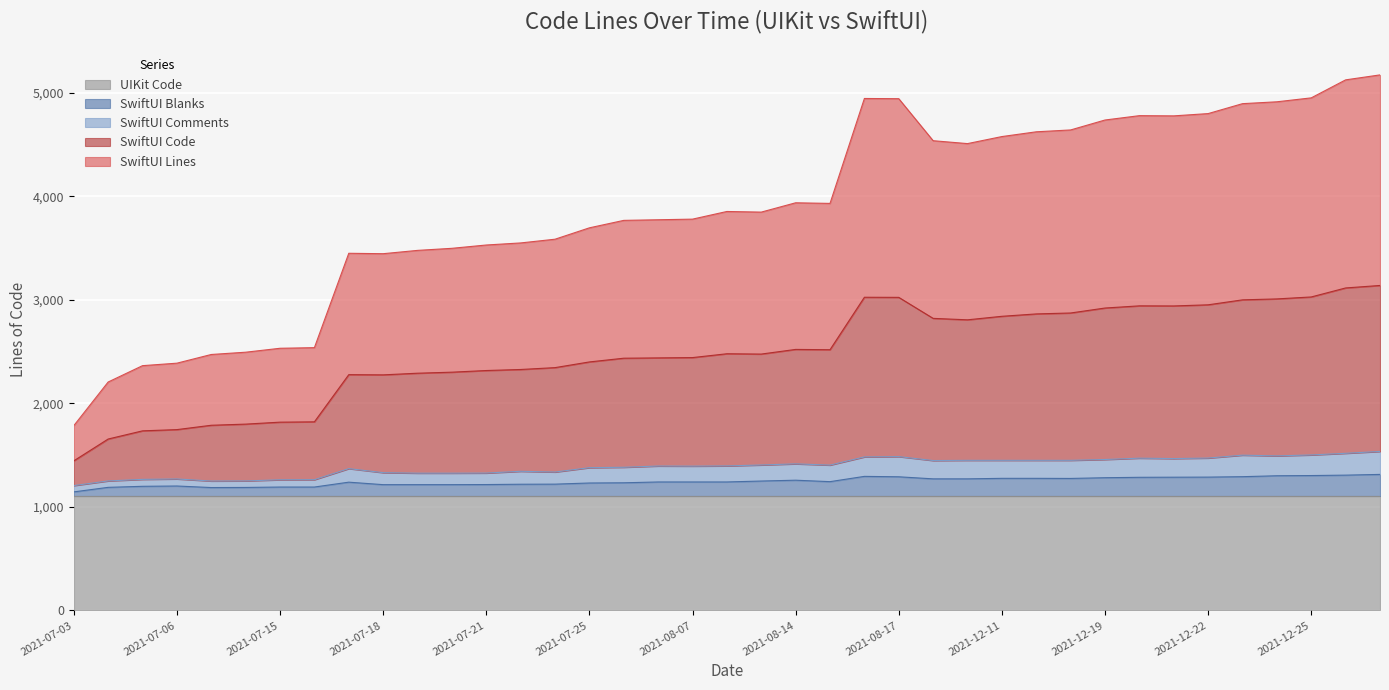

What is the difference between the second highest and minimum values in the SwiftUI Lines series?

1671